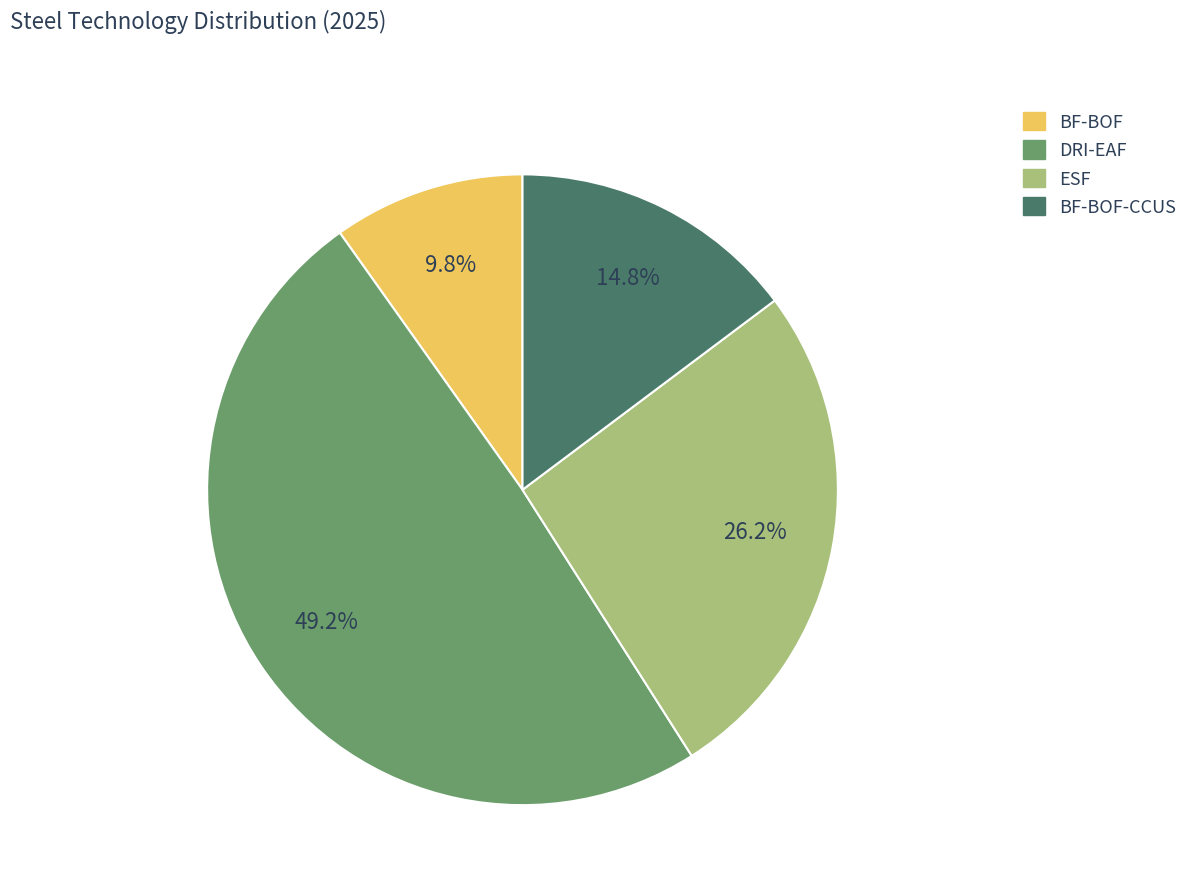

Is DRI-EAF the majority of the pie?

No